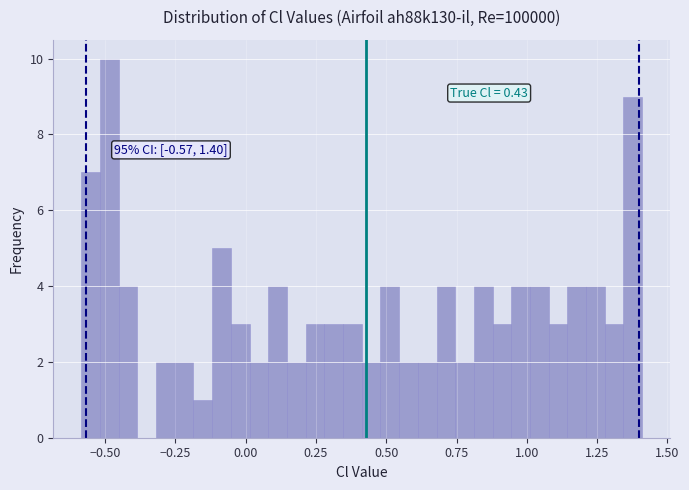

Read against the x-axis, roughly where is the centre of the tallest bar?

-0.50